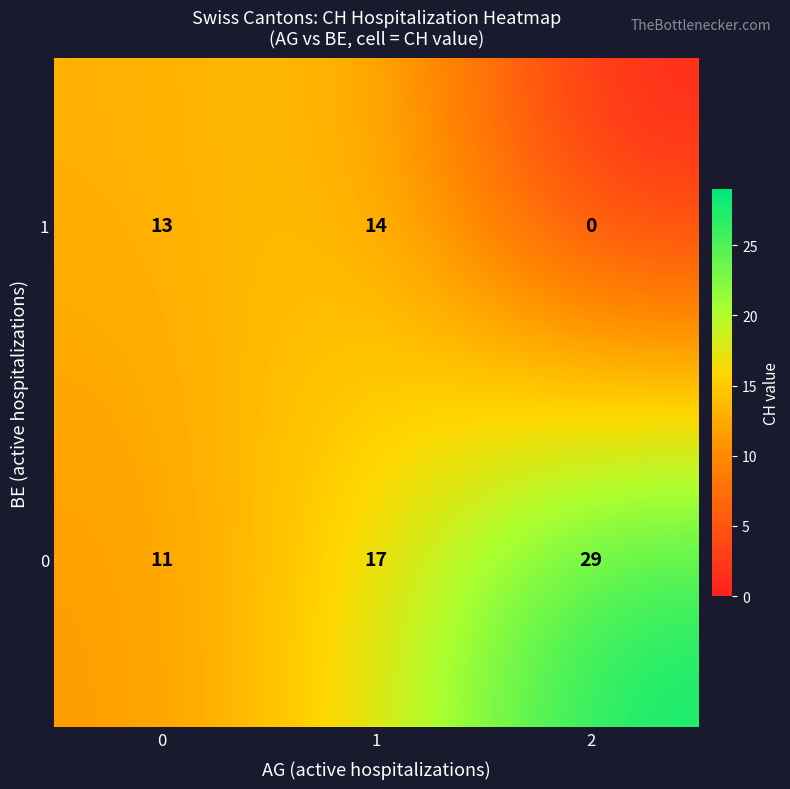

Which series has the widest spread of values?

0